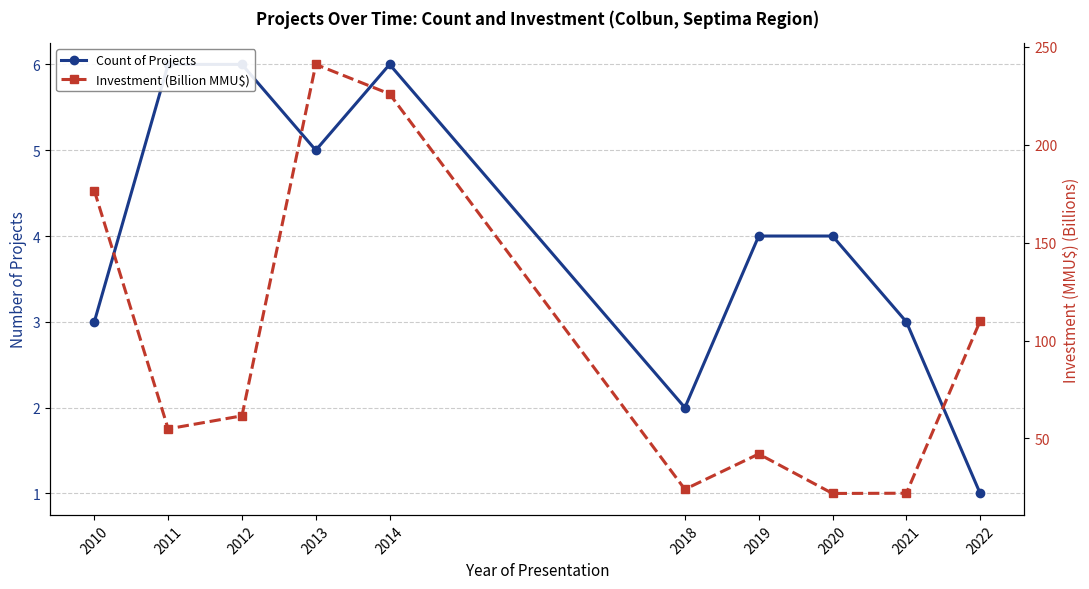

True or false: Investment (Billion MMU$) has a value of 342.8 at 2013.

False